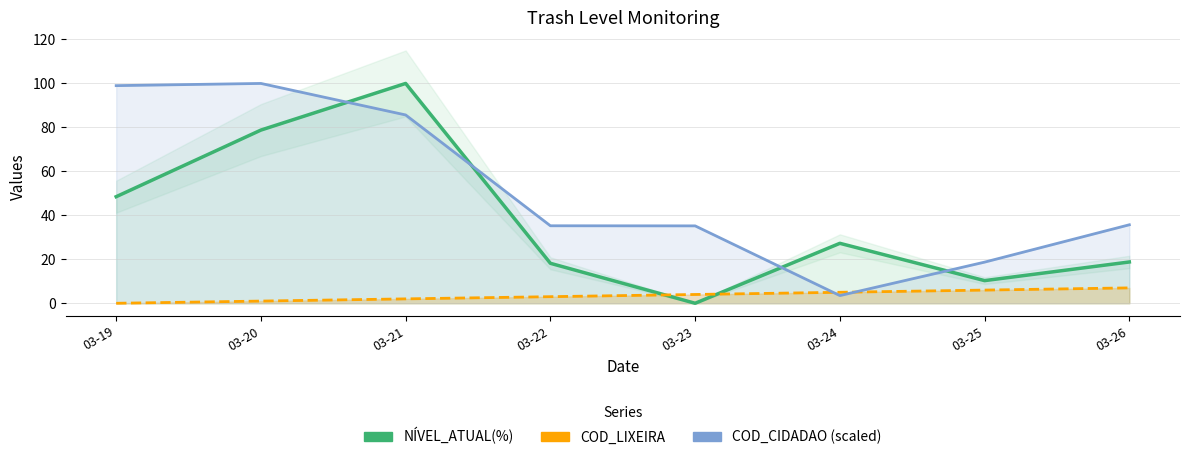

What is the sum of all NÍVEL_ATUAL(%) values?

301.8